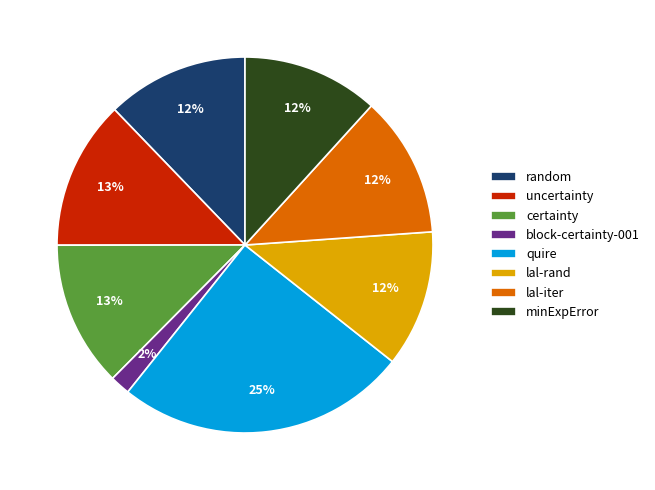

Which has a higher value, block-certainty-001 or lal-iter?

lal-iter